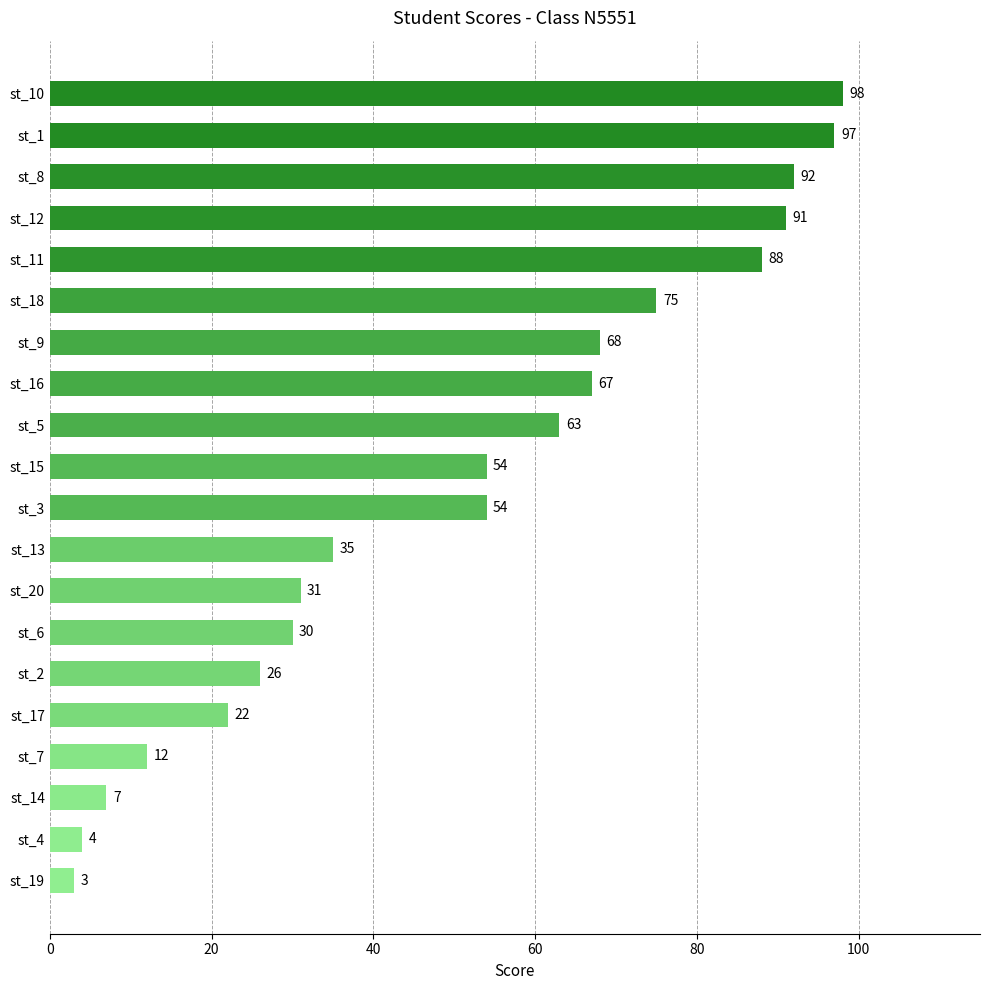

Count the number of data series in this chart.

1